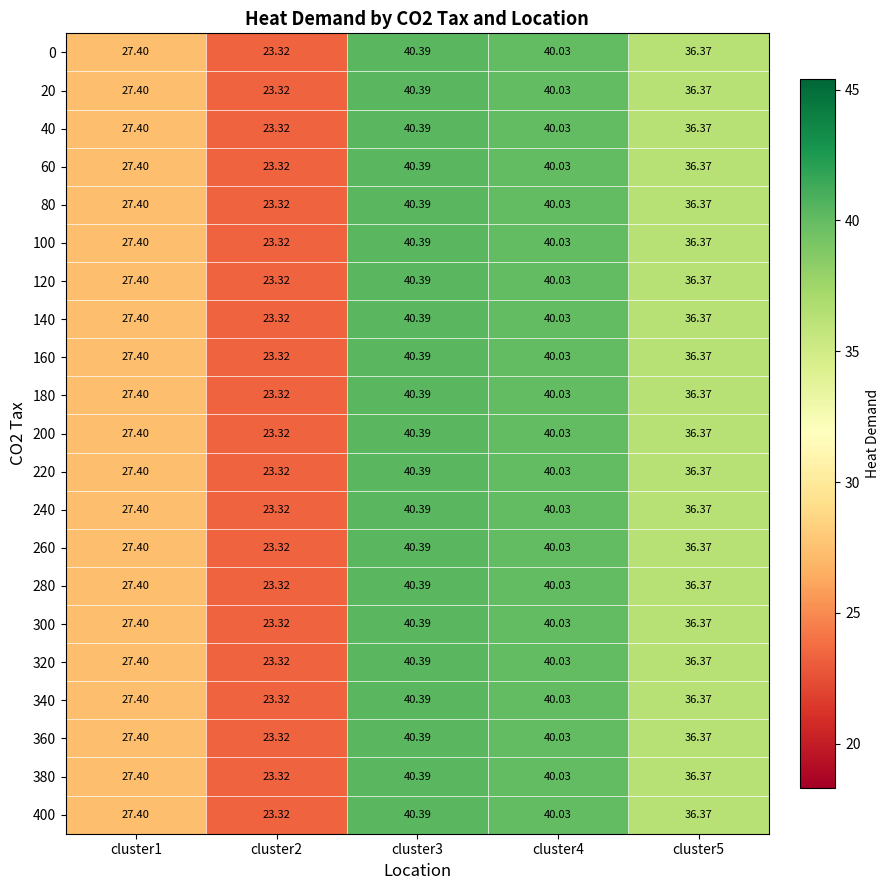

How many data points in 100 are less than 36?

2